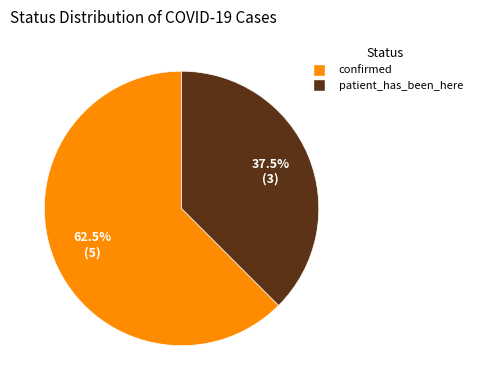

Which slice is the largest?

confirmed